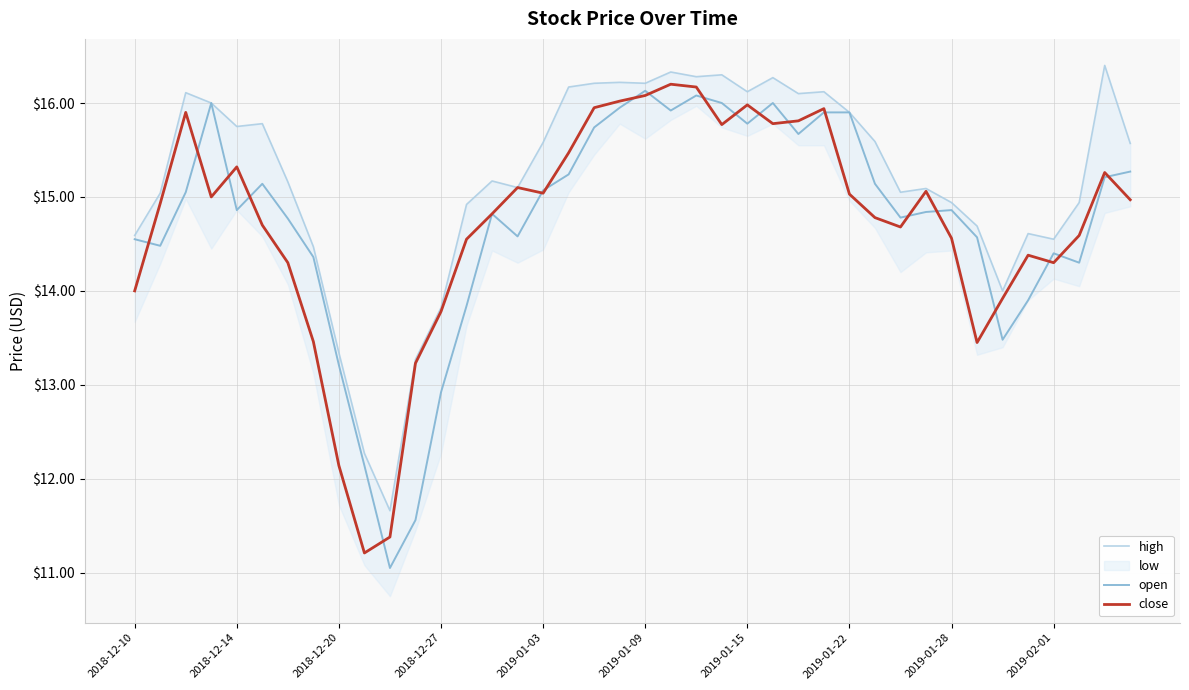

Is it true that open equals 21.5 at 2018-12-14?

False